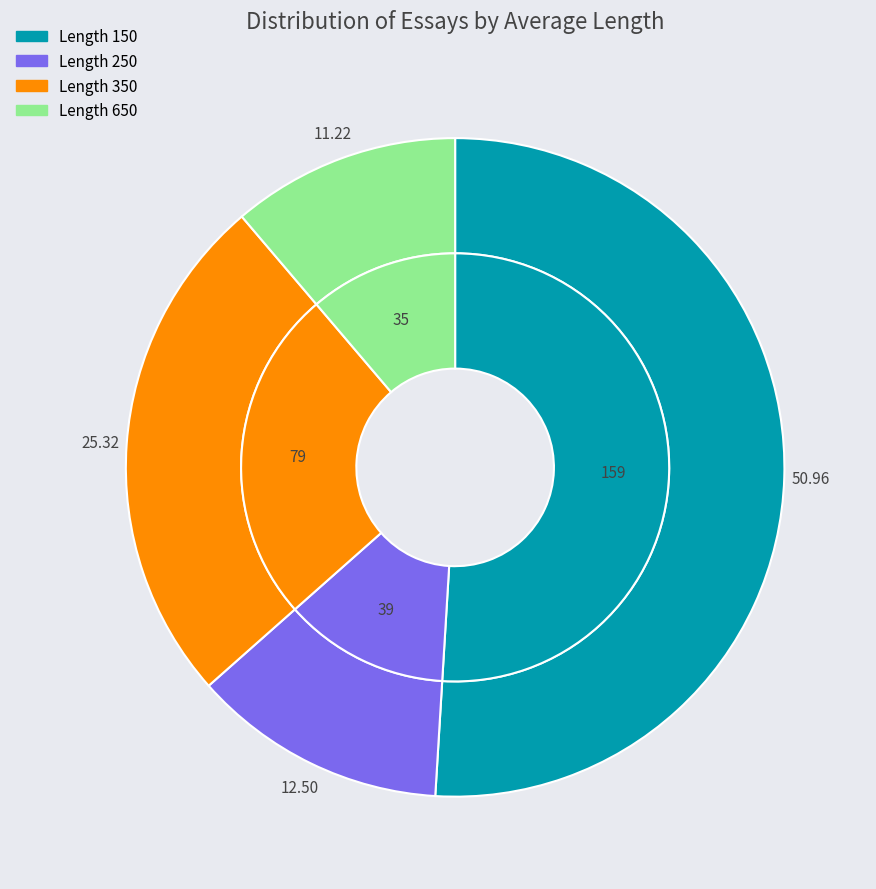

What is the total percentage of 250 and 350?

37.8%